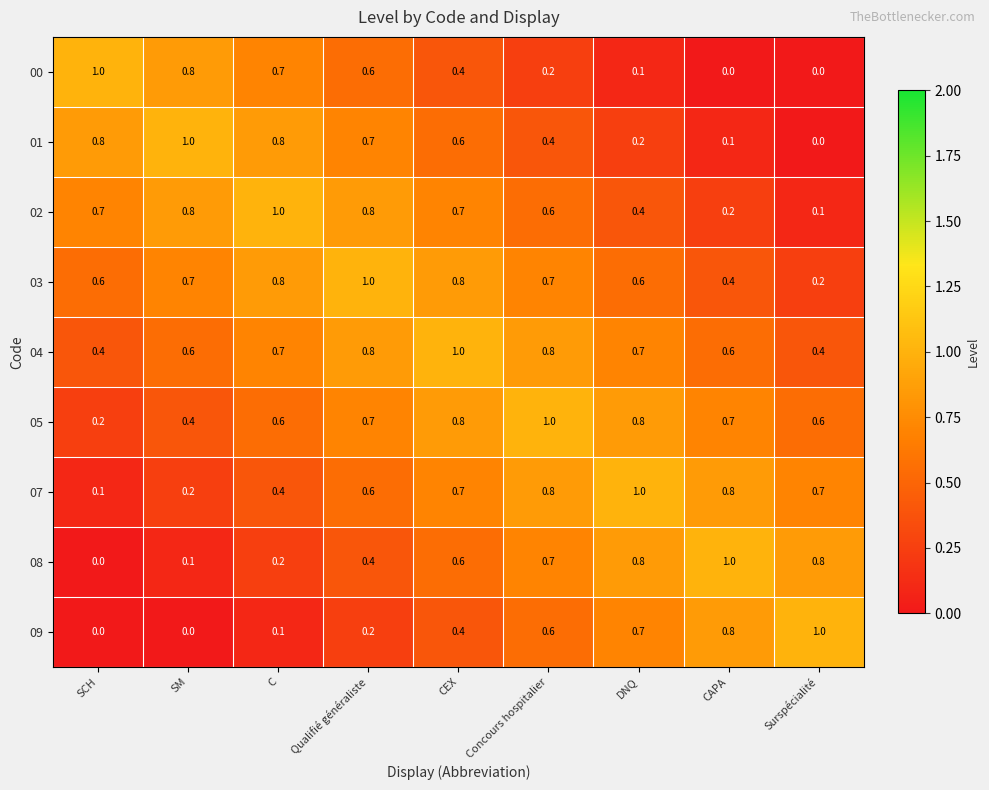

The value of 01 at SM is 1.3. True or false?

False